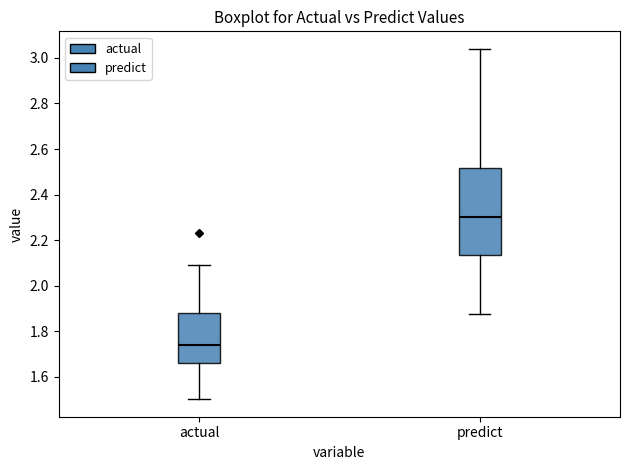

Which box's median line is the highest?

predict